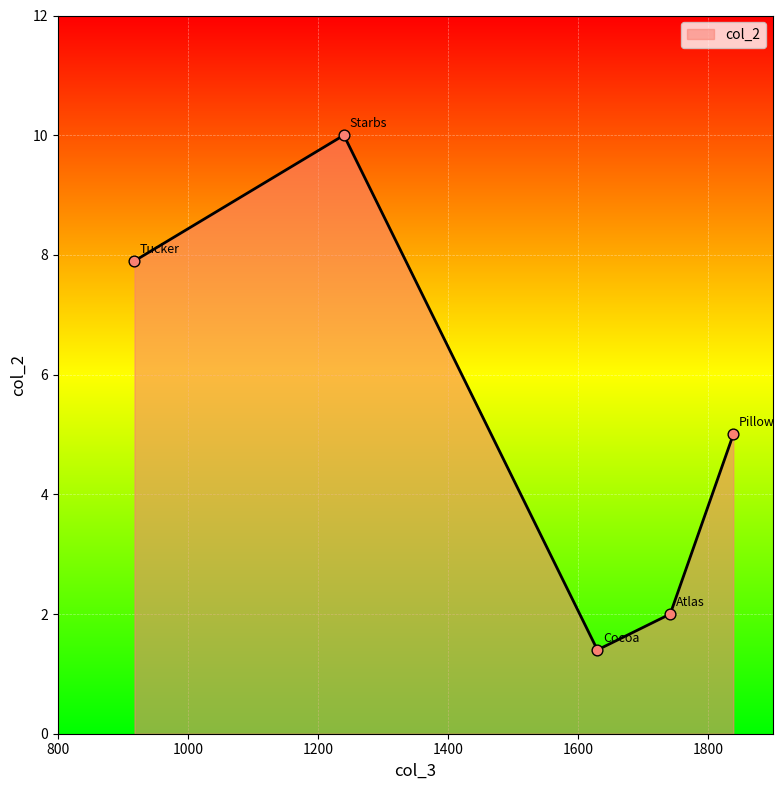

What is the sum of all values?

26.3